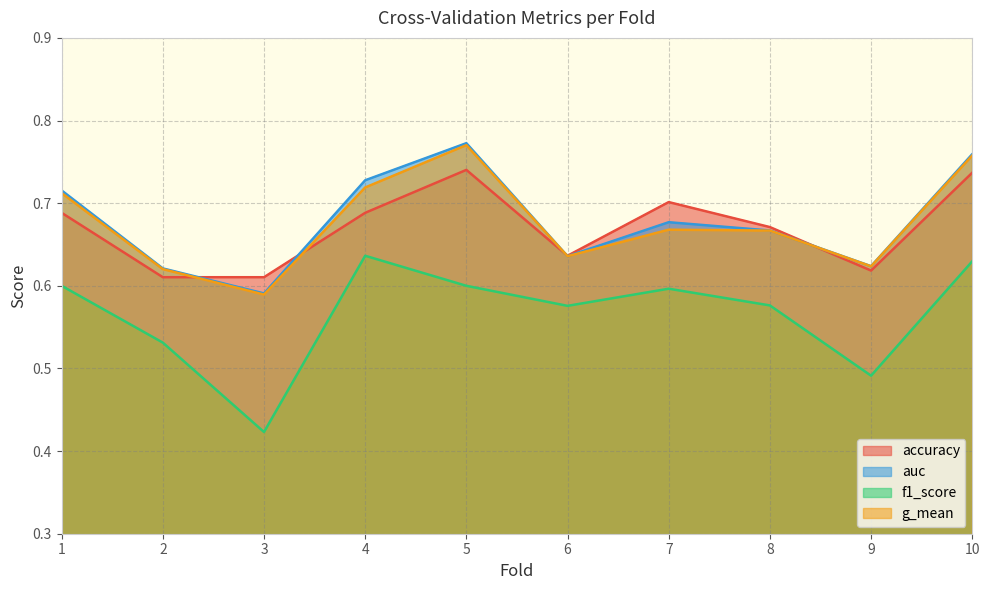

Rank the categories by f1_score value from lowest to highest.

3, 9, 2, 6, 8, 7, 1, 5, 10, 4